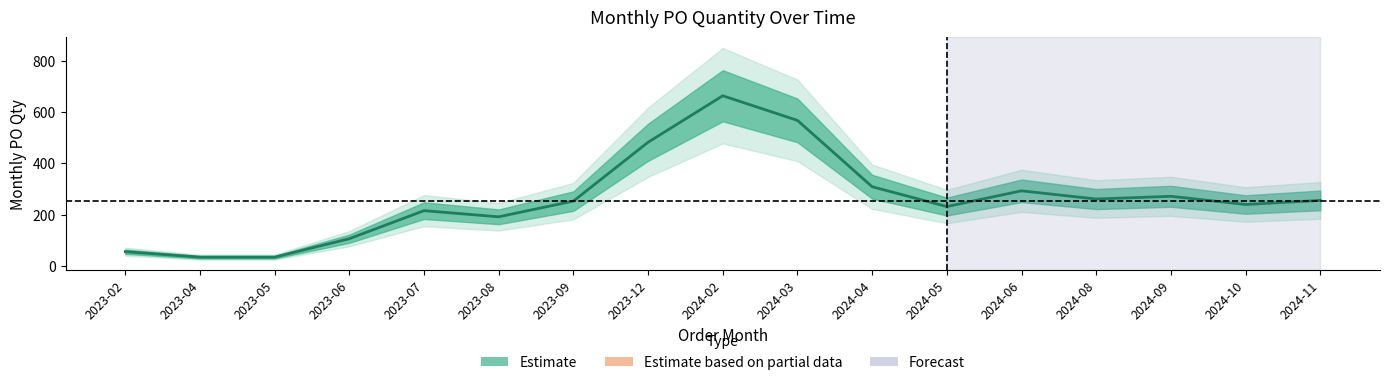

Which label corresponds to the largest value in the chart?

2024-02